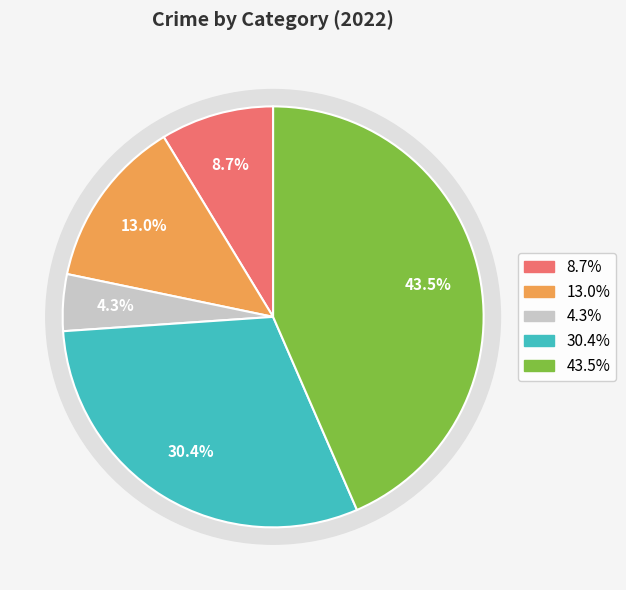

To the nearest percent, what is the difference between the largest and smallest slice percentages?

39%